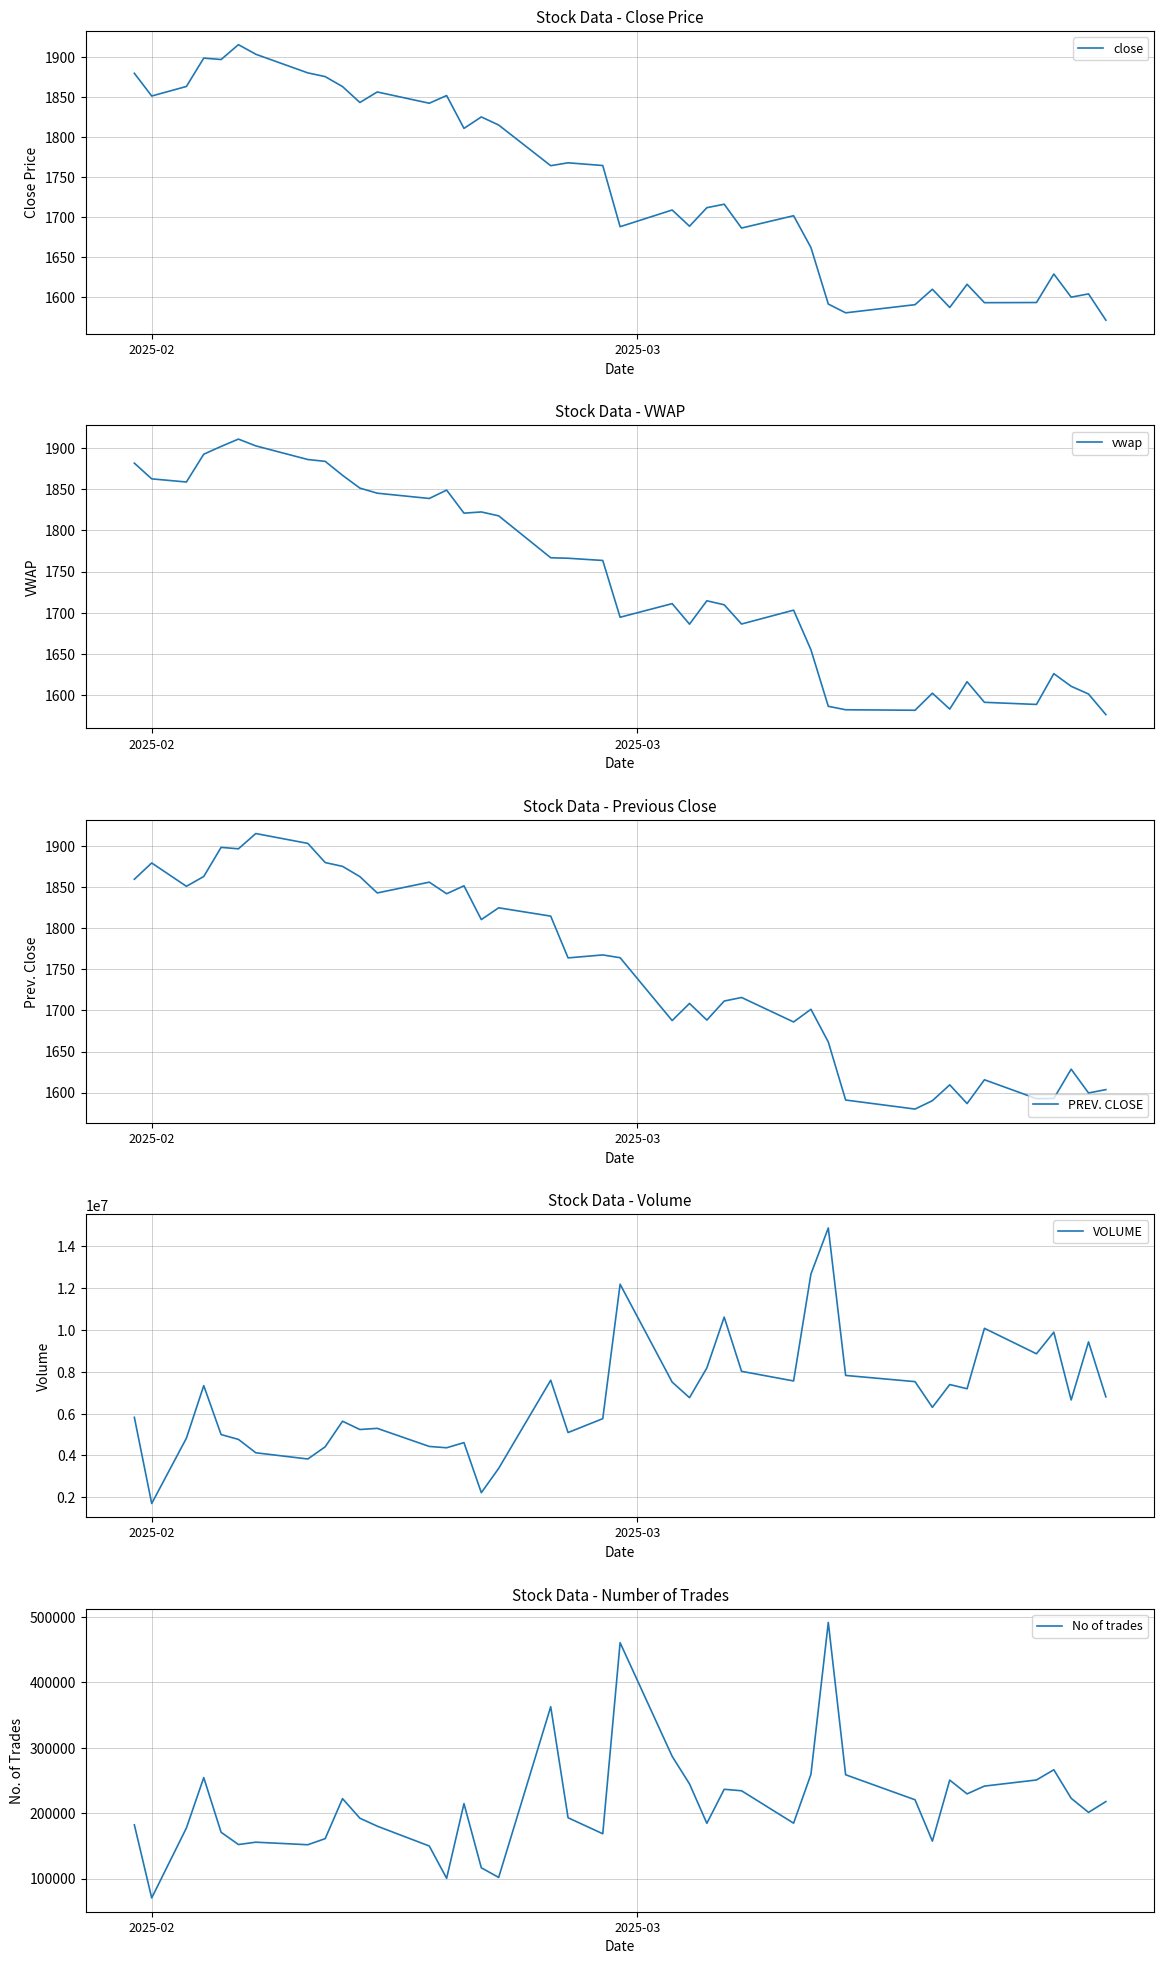

True or false: VOLUME and close intersect in this chart.

False